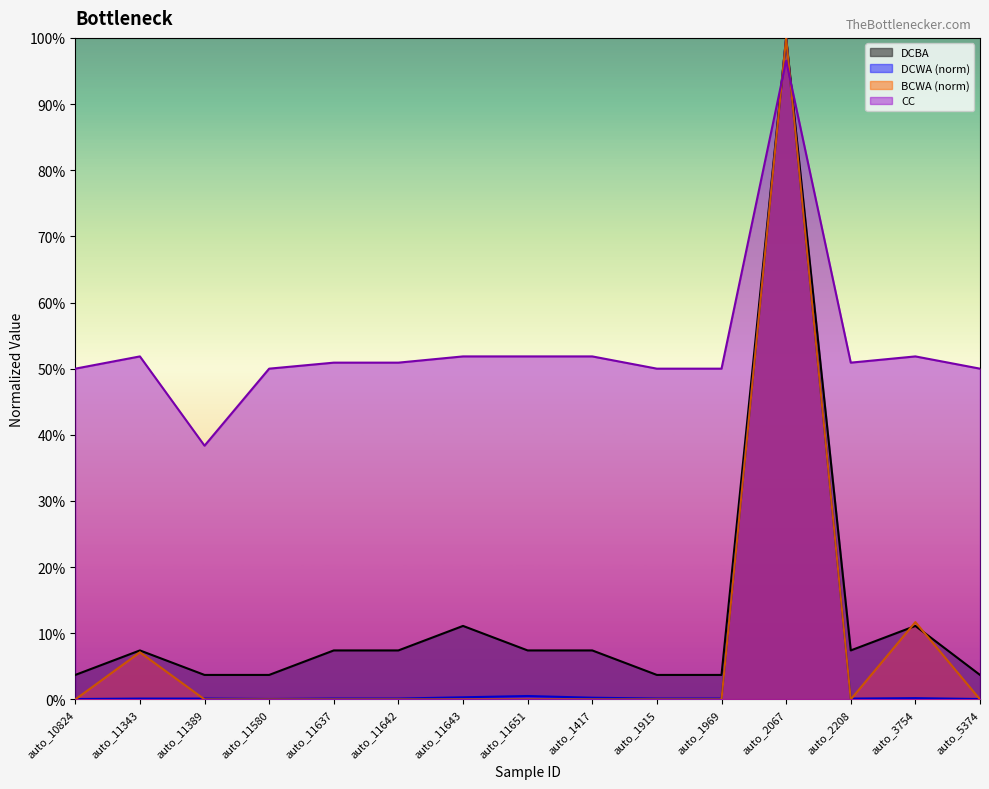

How many categories are shown in the chart?

15